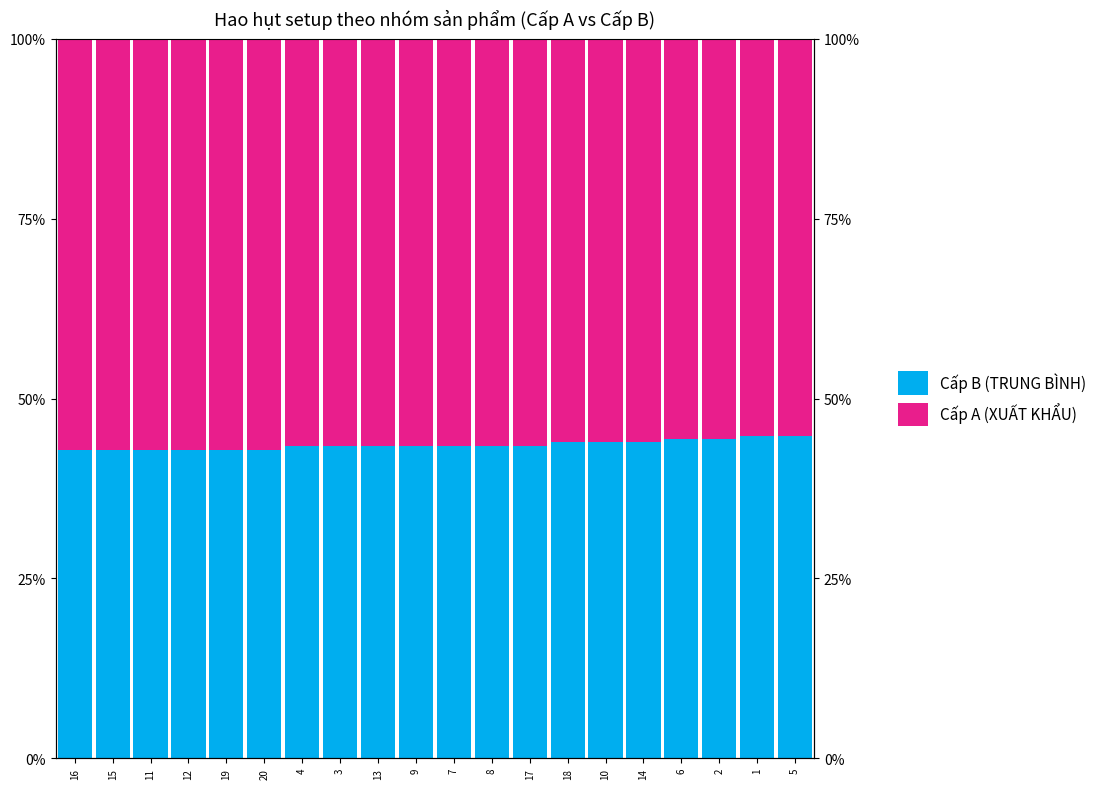

Is it true that Cấp A (XUẤT KHẨU) equals 94.7 at 7?

False